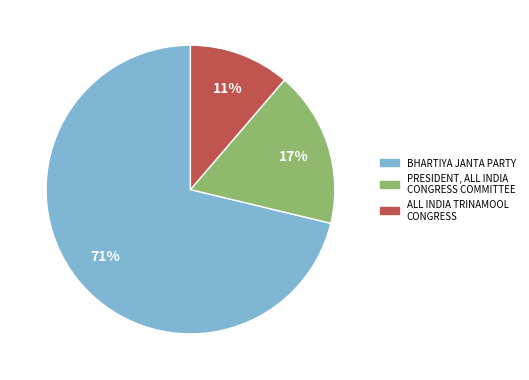

To the nearest percent, what is the difference between the ALL INDIA TRINAMOOL CONGRESS and PRESIDENT, ALL INDIA CONGRESS COMMITTEE slice percentages?

6%